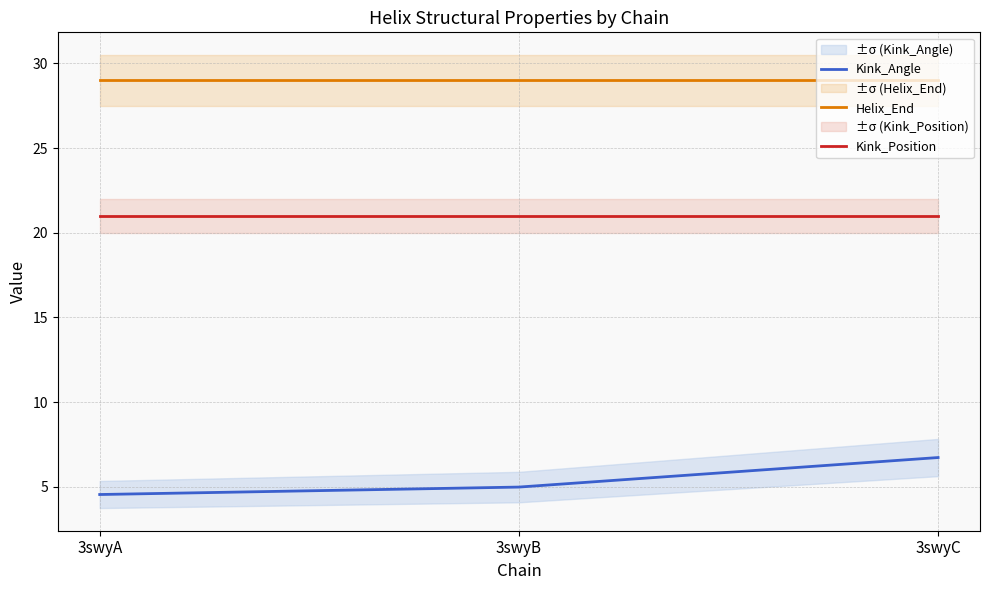

The Helix_End series shows 47.4 at 3swyA. True or false?

False